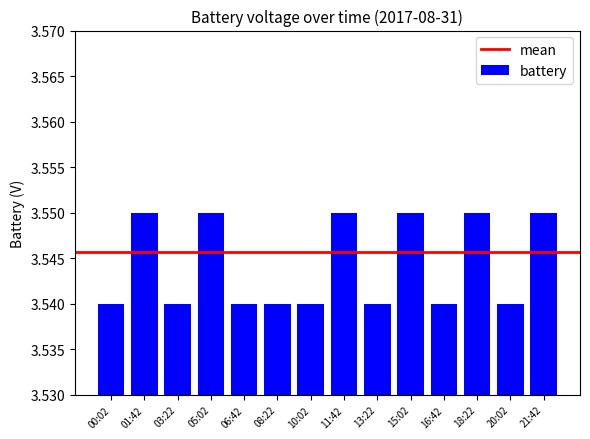

How many values are between 3 and 4?

14